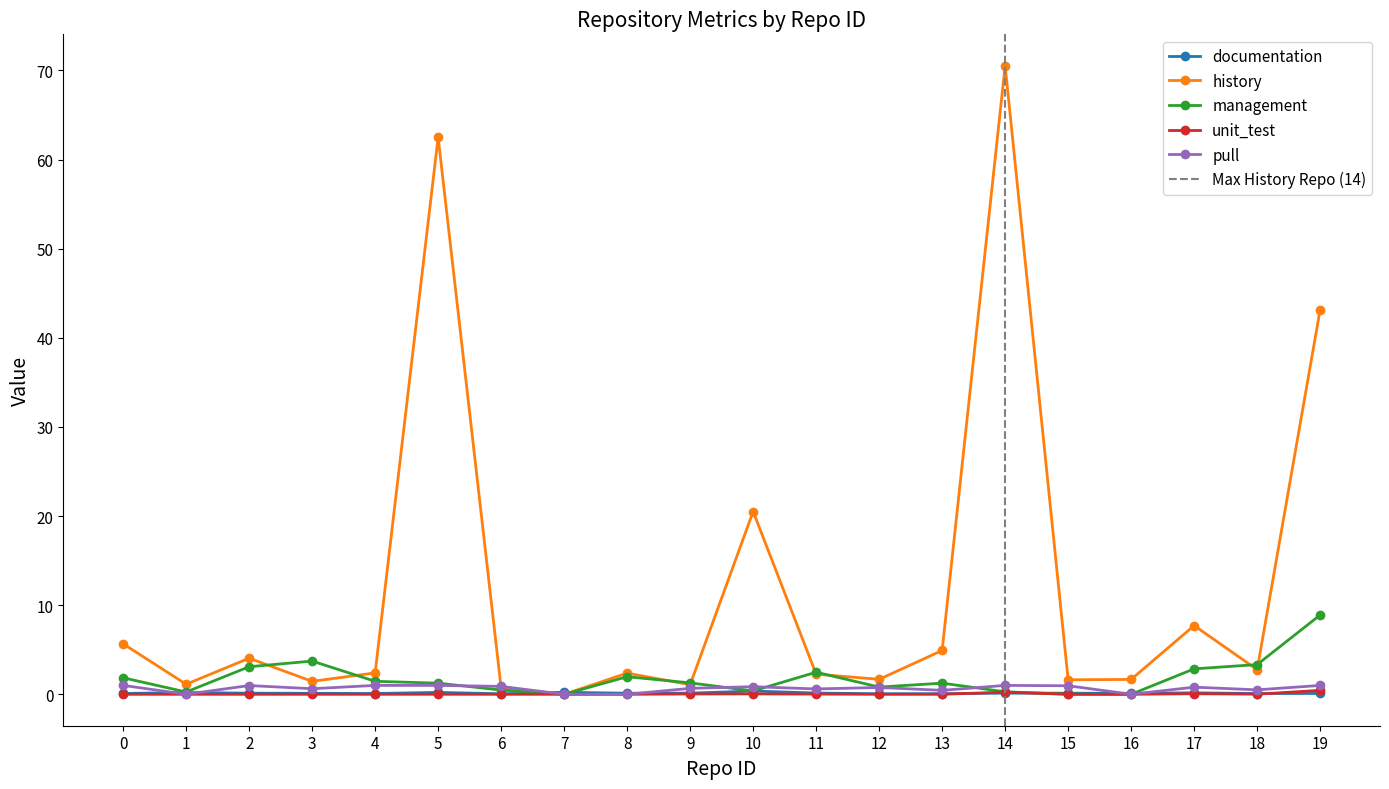

How many categories are shown in the chart?

20